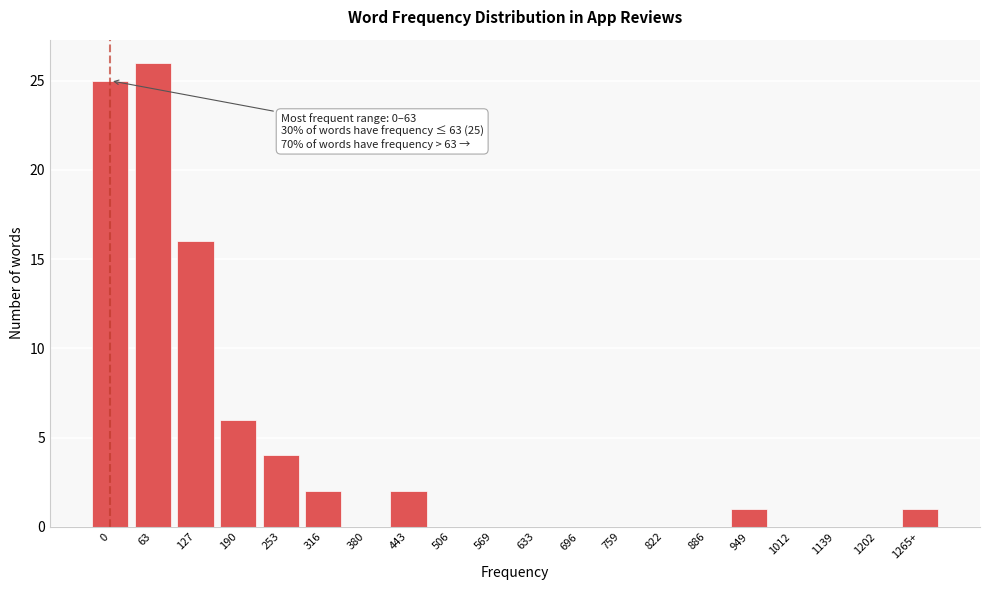

Reading left to right, extract all data points from this chart.

0=25	63=26	127=16	190=6	253=4	316=2	380=0	443=2	506=0	569=0	633=0	696=0	759=0	822=0	886=0	949=1	1012=0	1139=0	1202=0	1265+=1